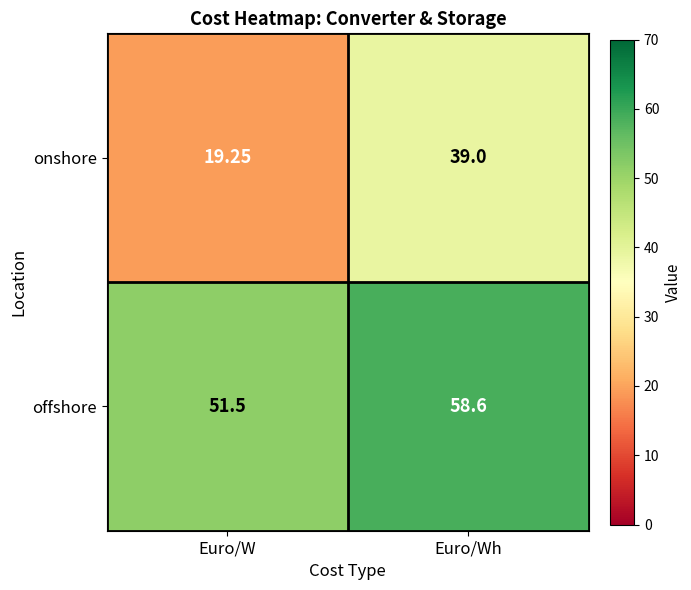

Rank the categories by offshore value from lowest to highest.

Euro/W, Euro/Wh